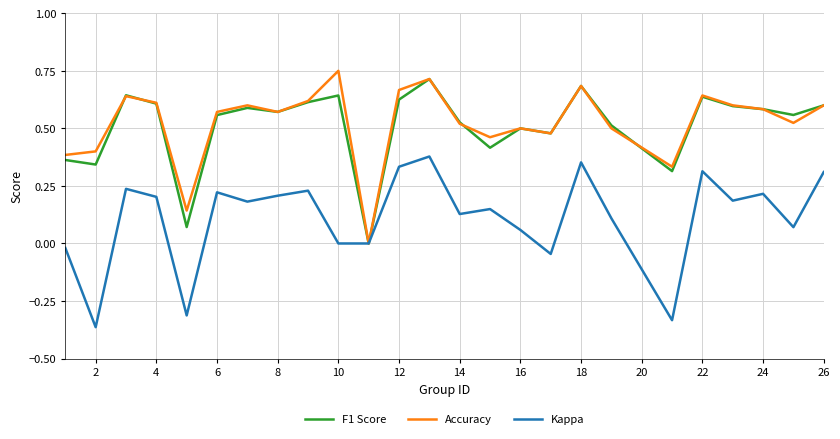

True or false: Kappa has a value of 0.2 at 4.

True